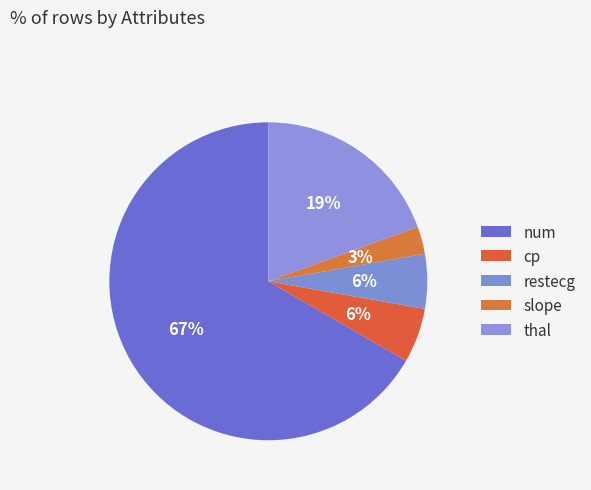

How many segments does this pie chart have?

5